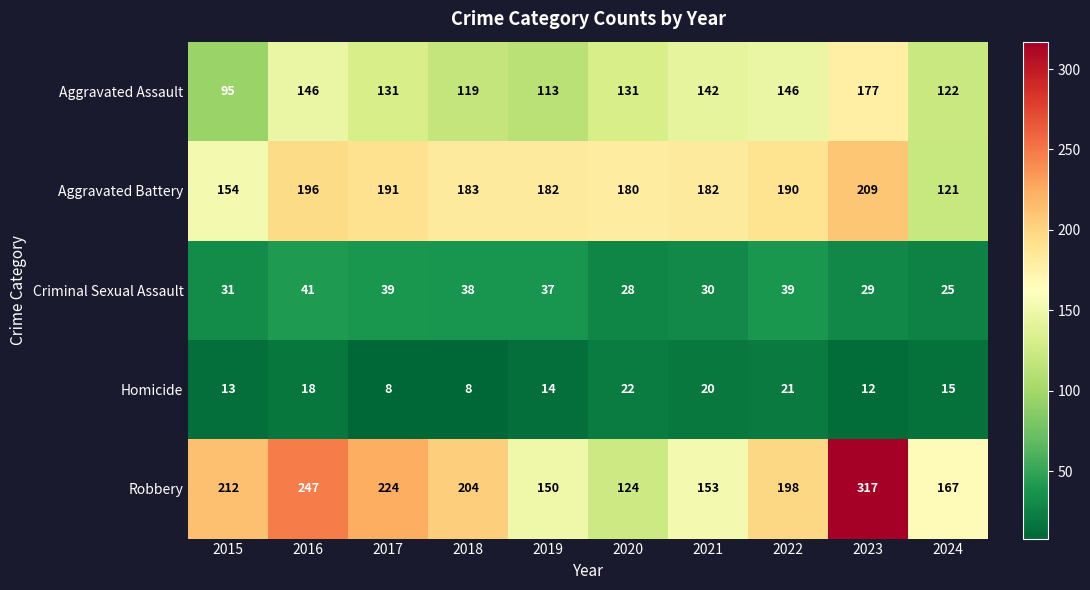

What is the sum of all Aggravated Assault values?

1322